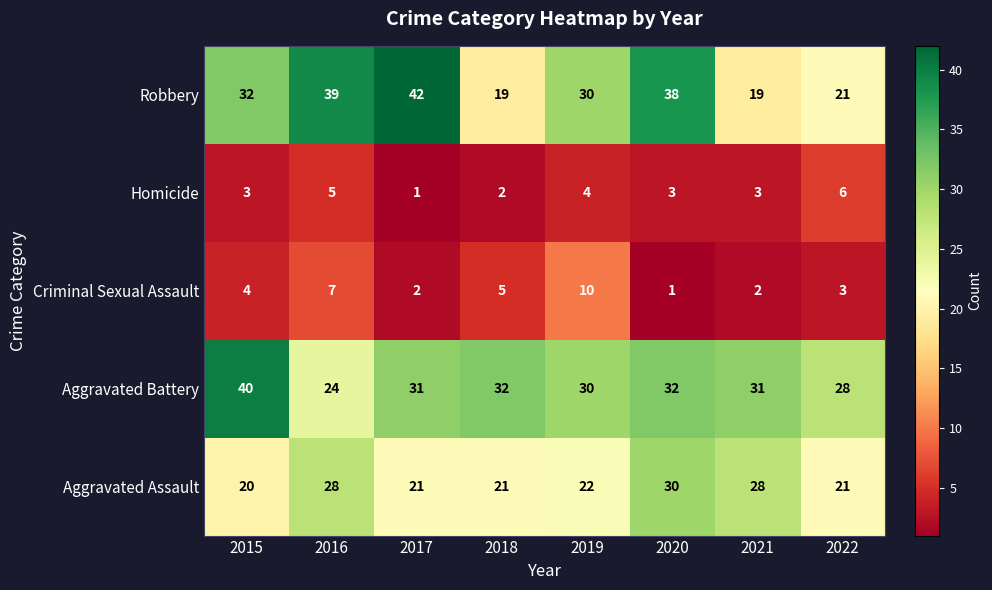

How many data points does each series have?

8